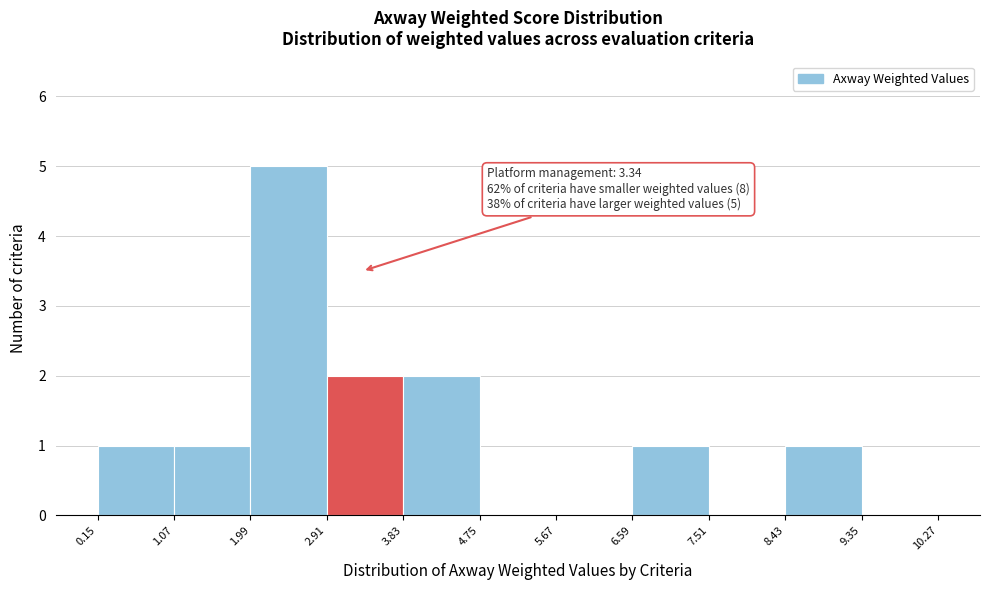

Over which range of the x-axis is the bar tallest?

1.99 to 2.91